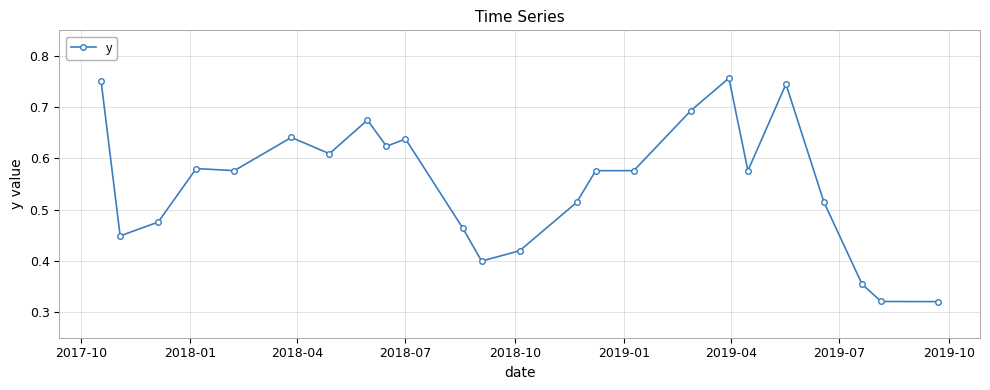

What is the sum of all values?

13.2